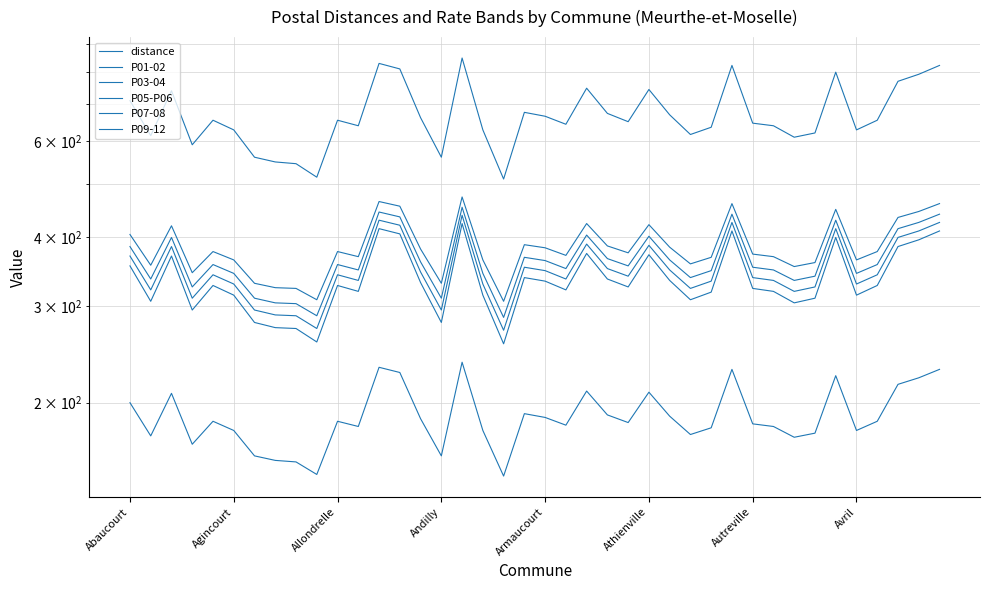

At how many categories does at least one series exceed 724?

11